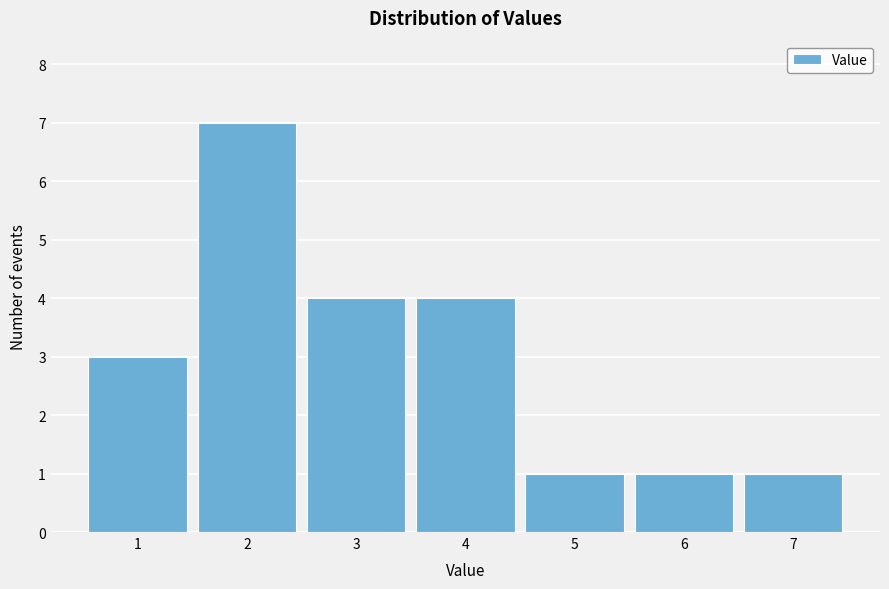

Reading left to right, list every bar in this chart as the range it spans on the x-axis followed by its height. The values are not printed on the chart, so give them approximately, as read against the axis.

0.5 to 1.5: 3
1.5 to 2.5: 7
2.5 to 3.5: 4
3.5 to 4.5: 4
4.5 to 5.5: 1
5.5 to 6.5: 1
6.5 to 7.5: 1